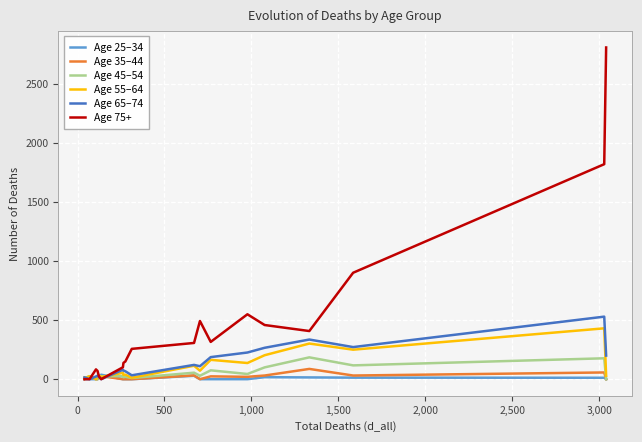

Which series has the largest total across all categories?

Age 75+